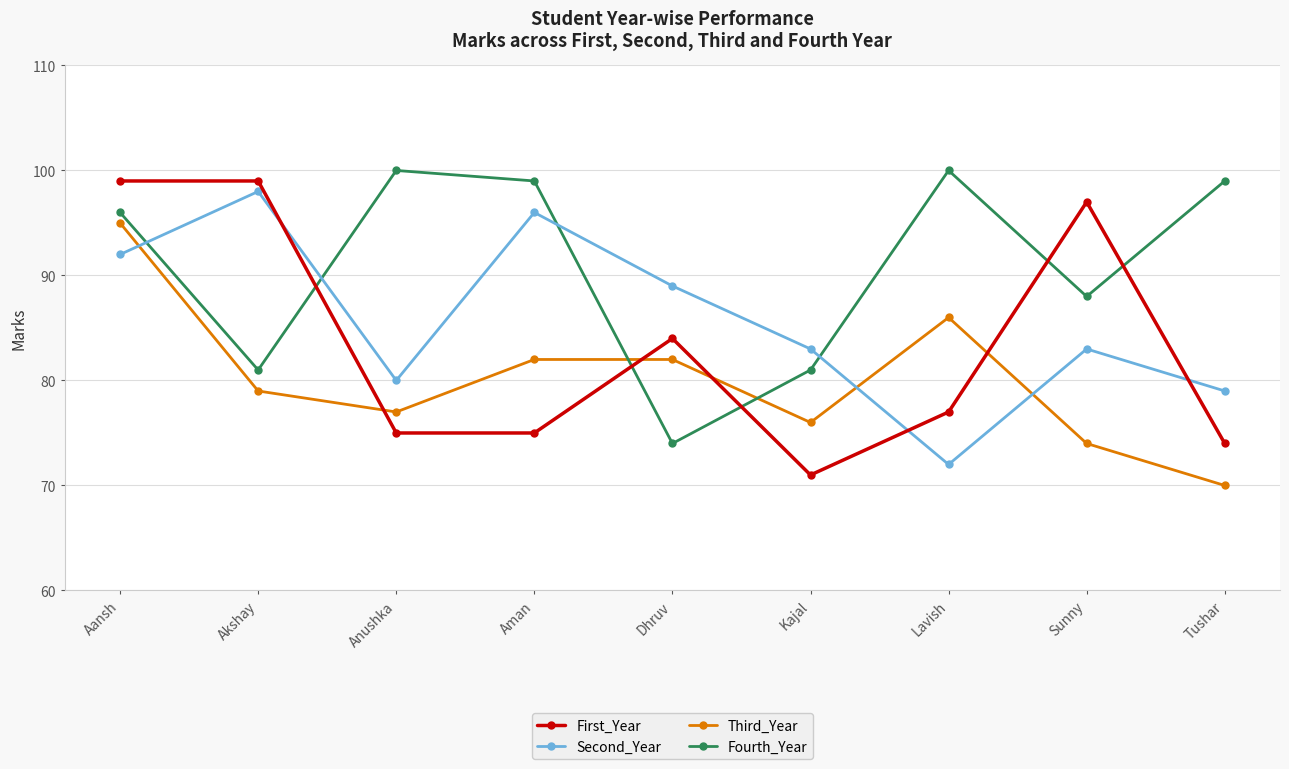

The value of First_Year at Dhruv is 36. True or false?

False